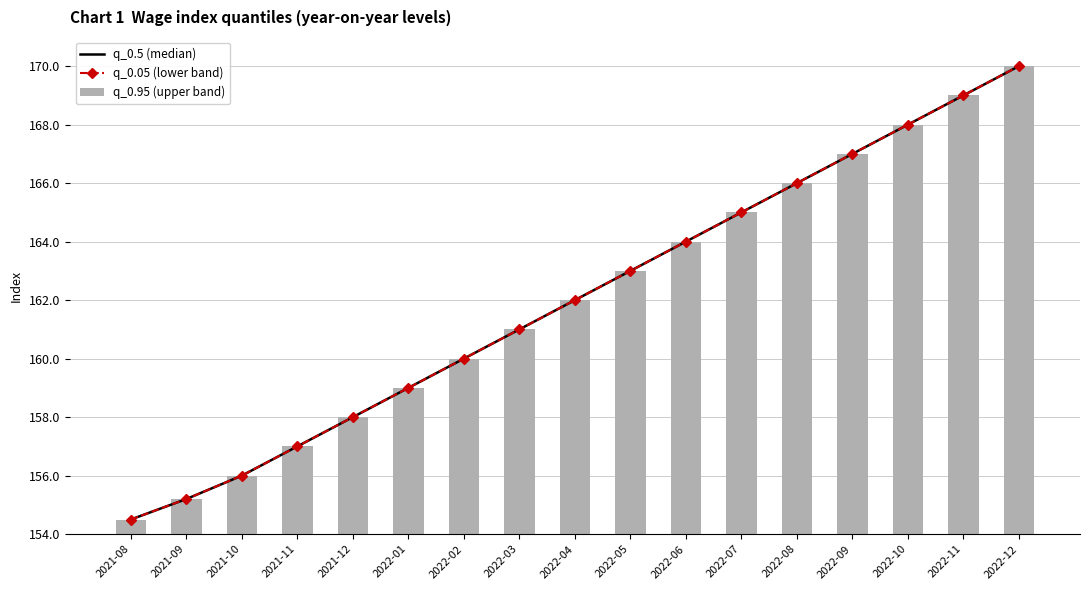

Reading left to right, extract all data points from this chart.

q_0.5 (median): 2021-08=154.5	2021-09=155.2	2021-10=156.0	2021-11=157.0	2021-12=158.0	2022-01=159.0	2022-02=160.0	2022-03=161.0	2022-04=162.0	2022-05=163.0	2022-06=164.0	2022-07=165.0	2022-08=166.0	2022-09=167.0	2022-10=168.0	2022-11=169.0	2022-12=170.0
q_0.05 (lower band): 2021-08=154.5	2021-09=155.2	2021-10=156.0	2021-11=157.0	2021-12=158.0	2022-01=159.0	2022-02=160.0	2022-03=161.0	2022-04=162.0	2022-05=163.0	2022-06=164.0	2022-07=165.0	2022-08=166.0	2022-09=167.0	2022-10=168.0	2022-11=169.0	2022-12=170.0
q_0.95 (upper band): 2021-08=154.5	2021-09=155.2	2021-10=156.0	2021-11=157.0	2021-12=158.0	2022-01=159.0	2022-02=160.0	2022-03=161.0	2022-04=162.0	2022-05=163.0	2022-06=164.0	2022-07=165.0	2022-08=166.0	2022-09=167.0	2022-10=168.0	2022-11=169.0	2022-12=170.0